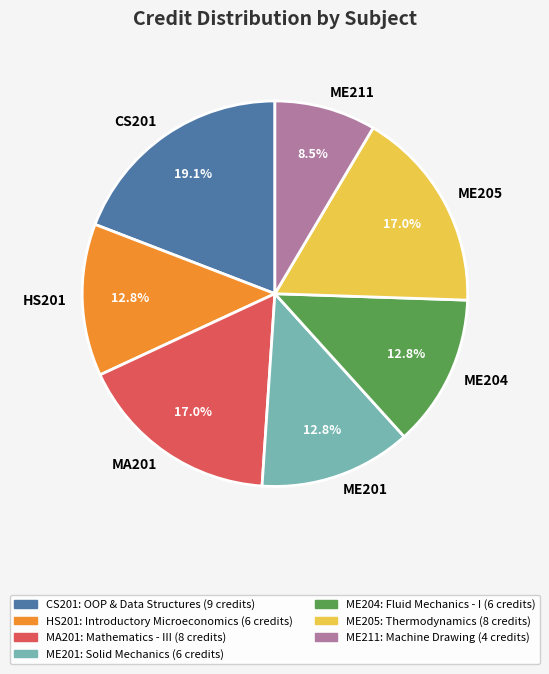

The ME204 slice represents 1% of the pie. True or false?

False